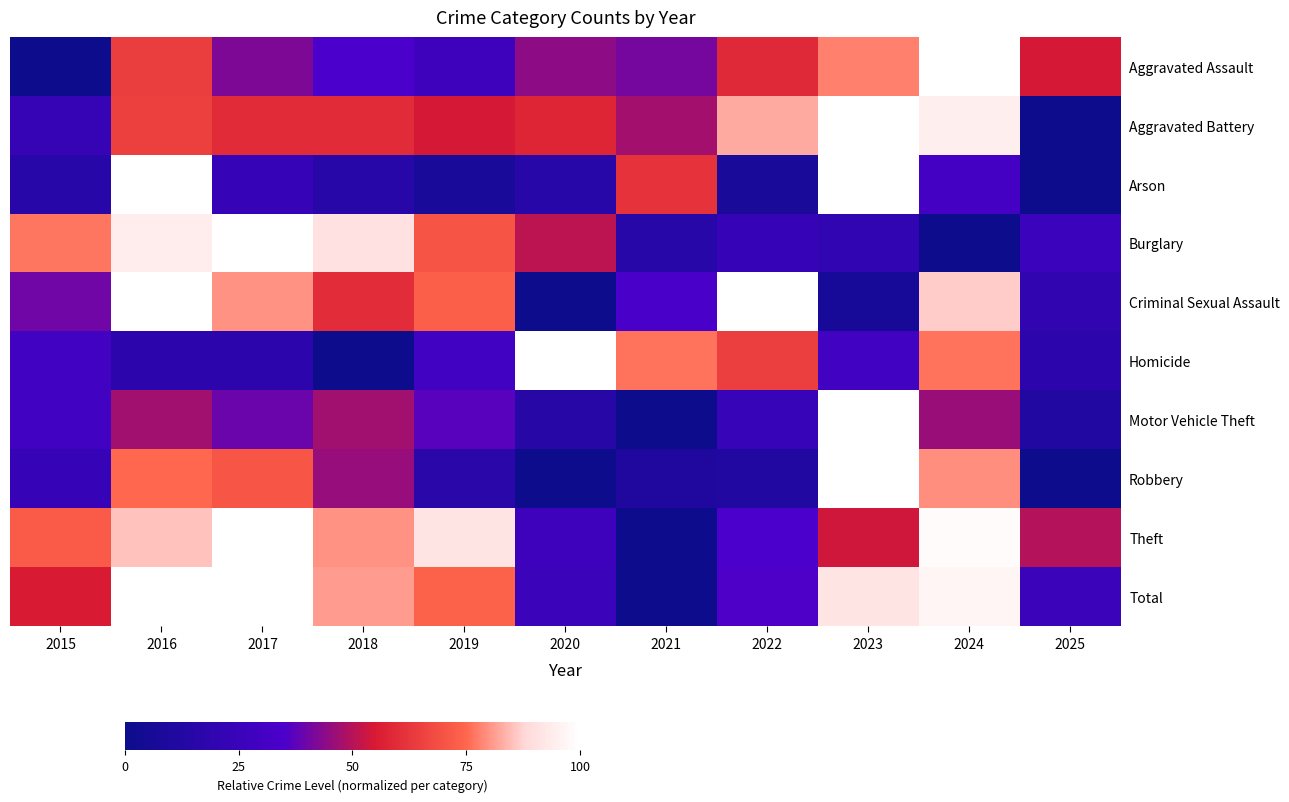

Rank the series at 2024 from lowest to highest value.

Burglary, Arson, Motor Vehicle Theft, Homicide, Robbery, Criminal Sexual Assault, Aggravated Battery, Total, Theft, Aggravated Assault